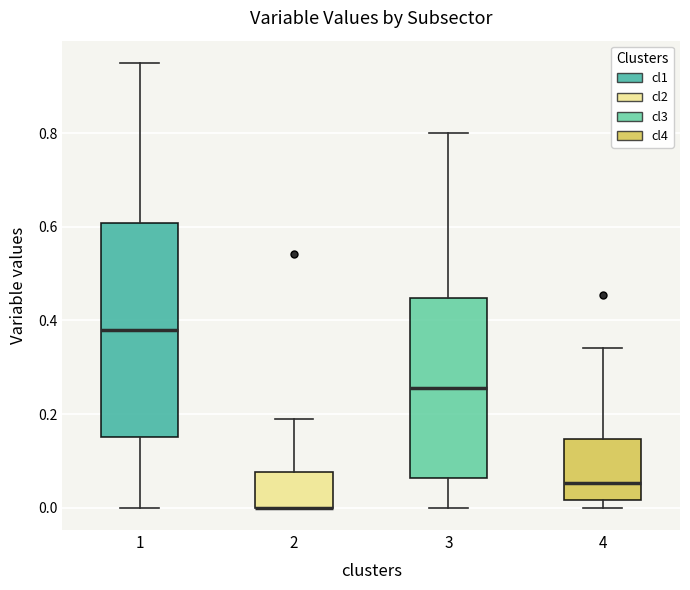

Where is the upper edge of the box at x = 1 on the y-axis? The values are not printed on the chart, so give them approximately, as read against the axis.

0.60